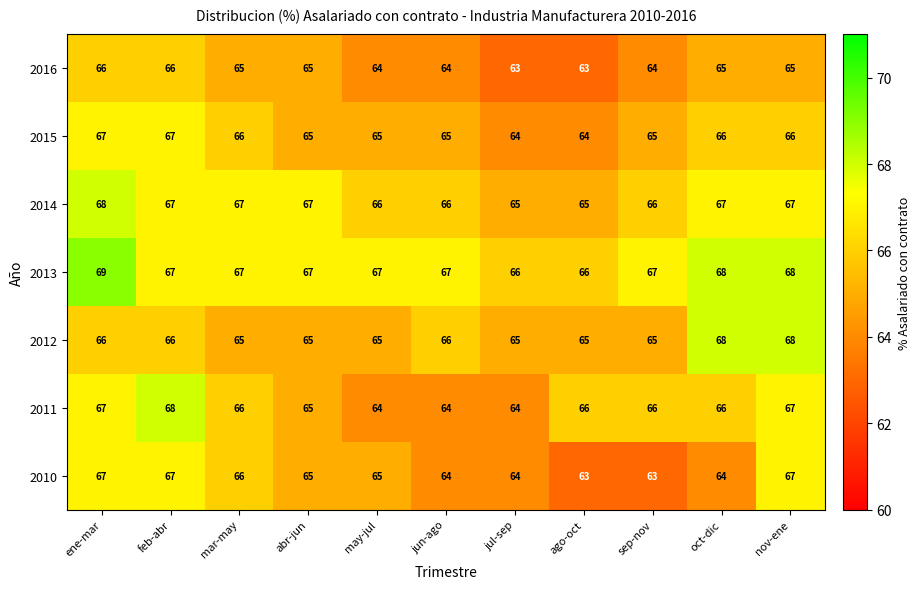

What is the smallest value displayed?

63